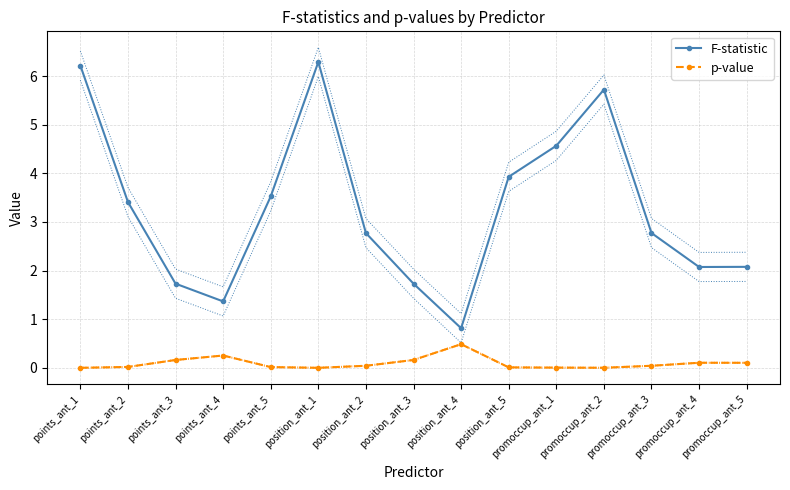

List the series in order of their overall mean, highest first.

F-statistic, p-value